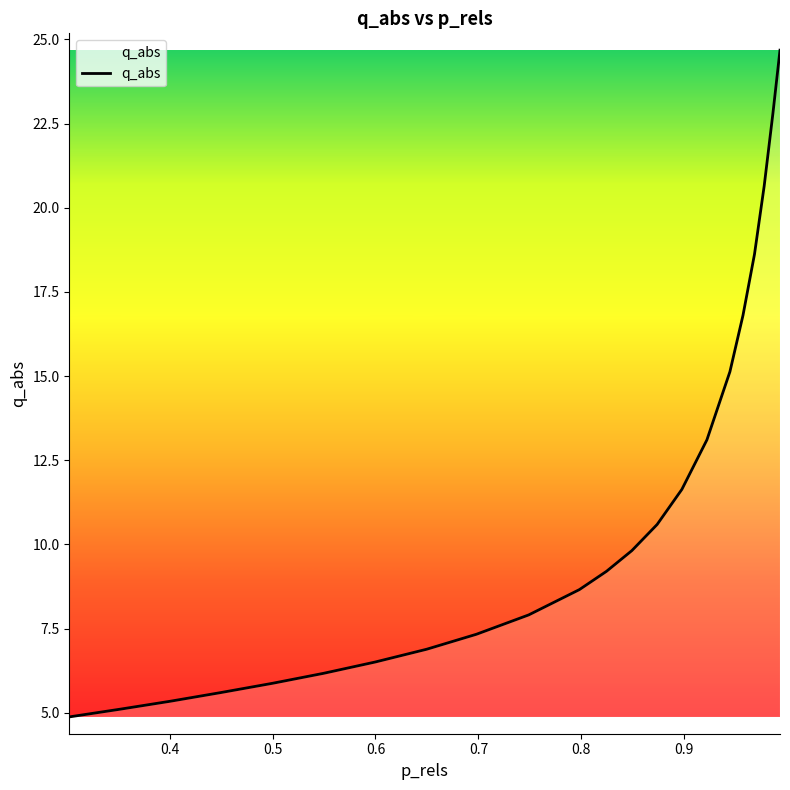

Reading left to right, list all the values displayed in this chart.

4.9	5.1	5.3	5.6	5.9	6.2	6.5	6.9	7.3	7.9	8.7	9.2	9.8	10.6	11.6	13.1	15.1	16.8	18.6	20.6	22.8	24.7